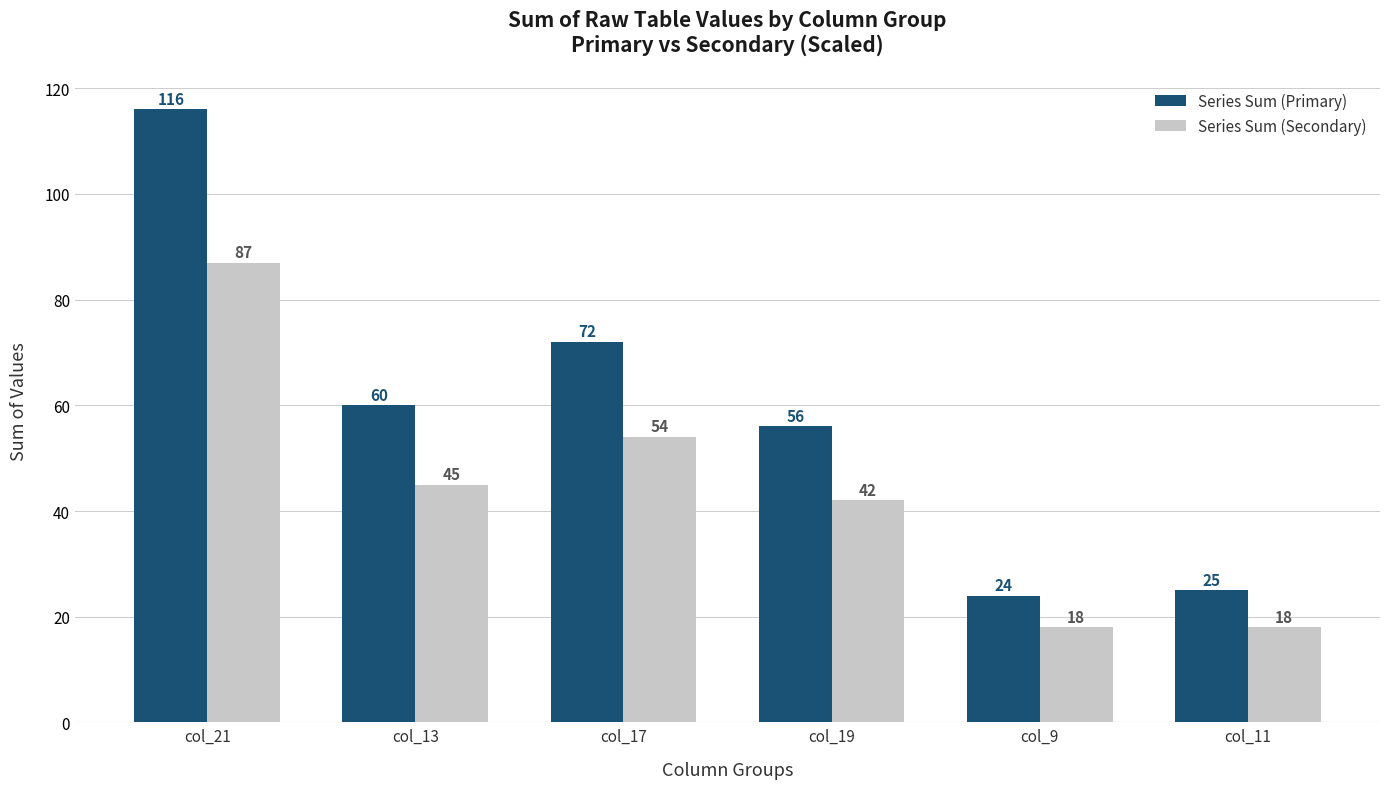

At col_19, list the series in order from smallest to largest.

Series Sum (Secondary), Series Sum (Primary)